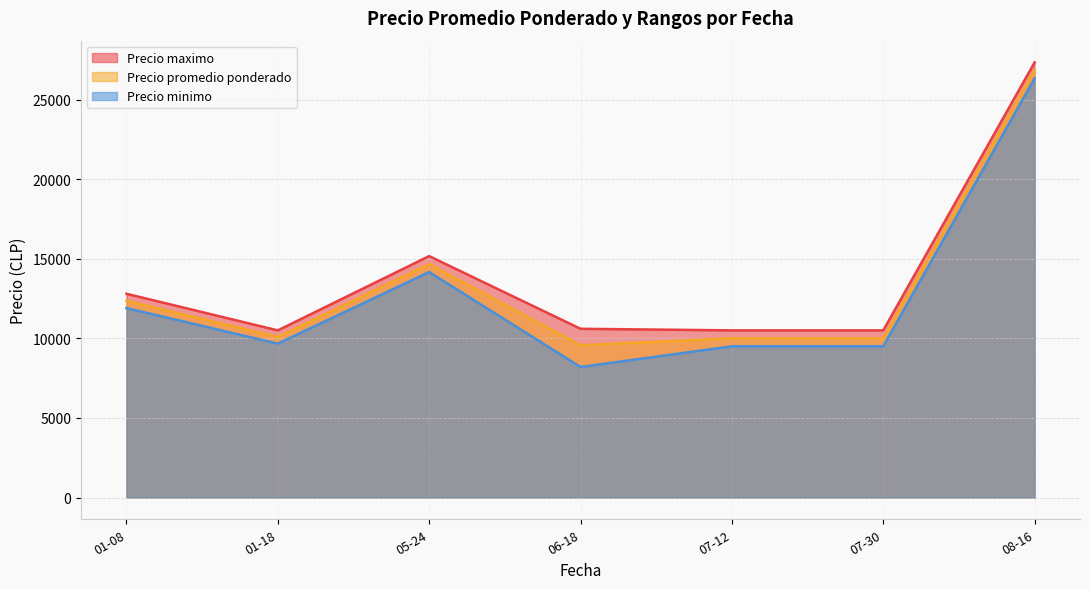

Where is the first local maximum for Precio promedio ponderado?

05-24